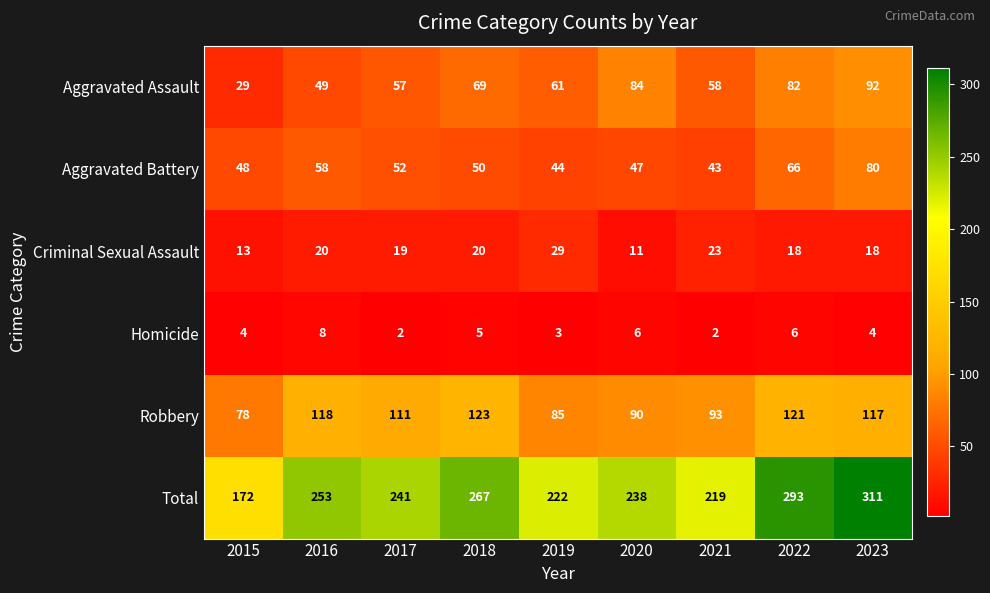

Which category has the highest value in the Aggravated Battery series?

2023